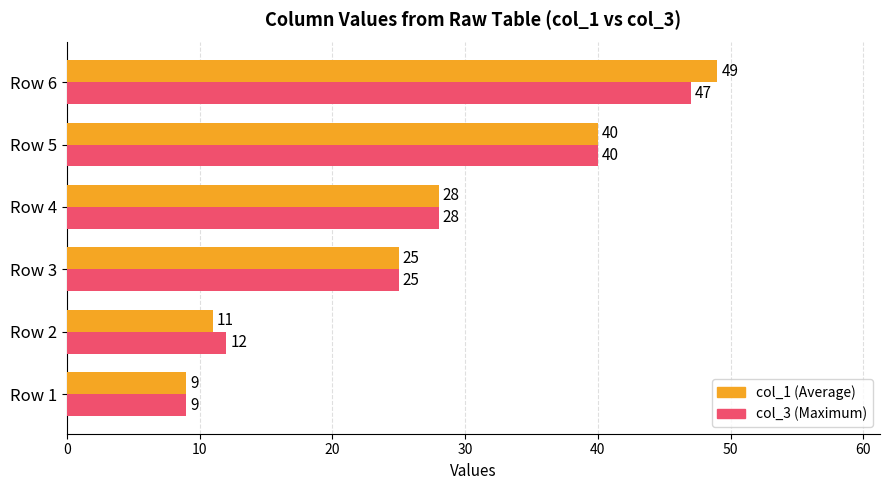

What is the smallest value displayed?

9